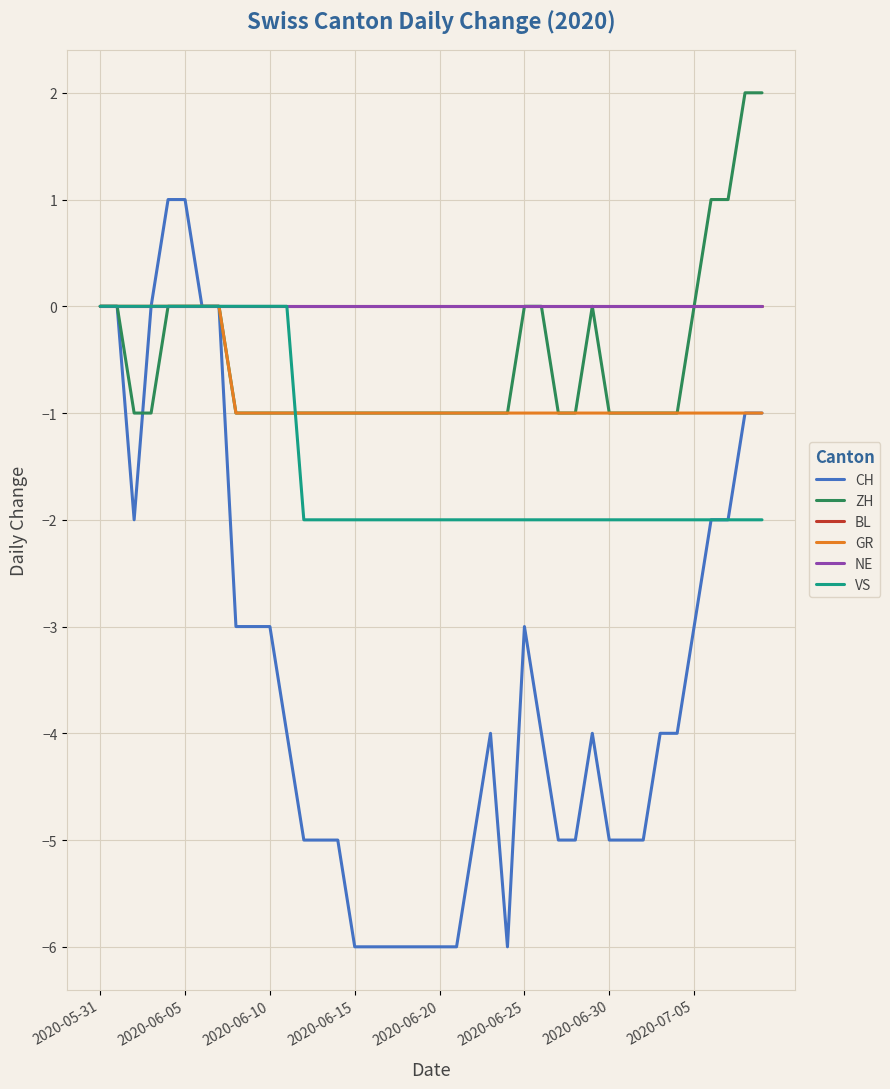

True or false: CH and BL intersect in this chart.

False